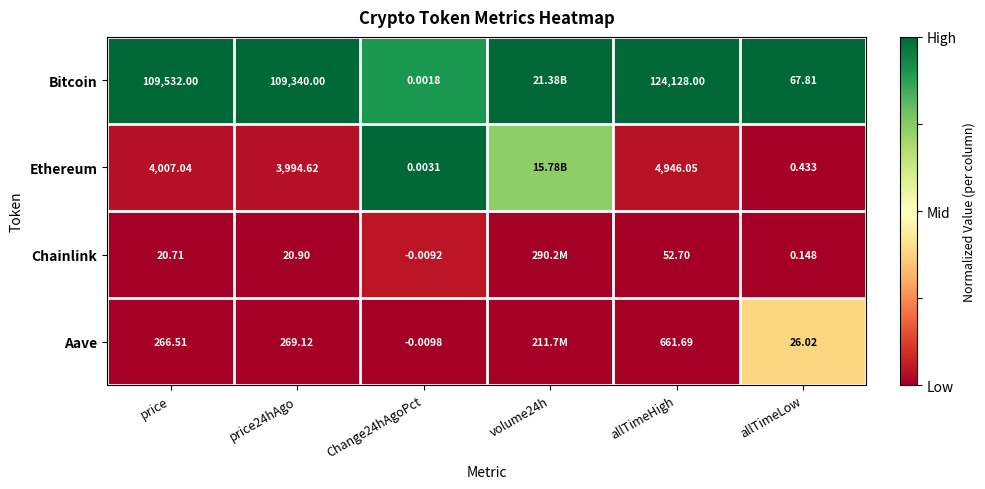

The Aave series shows 0.0 at price24hAgo. True or false?

False